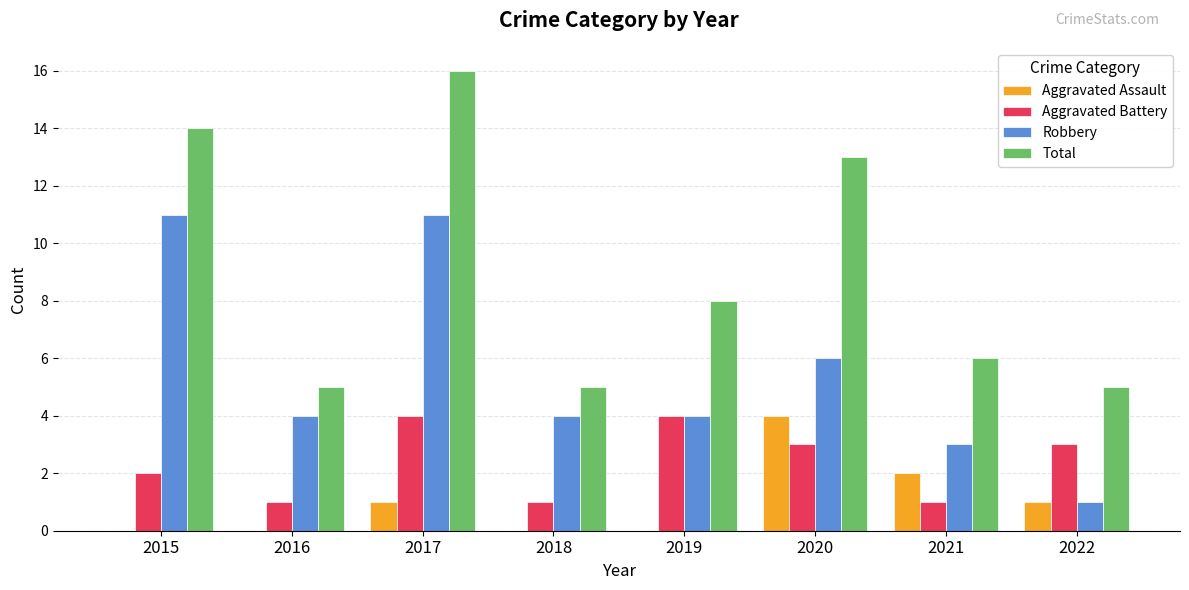

What is the sum of the Total values at 2018 and 2021?

11